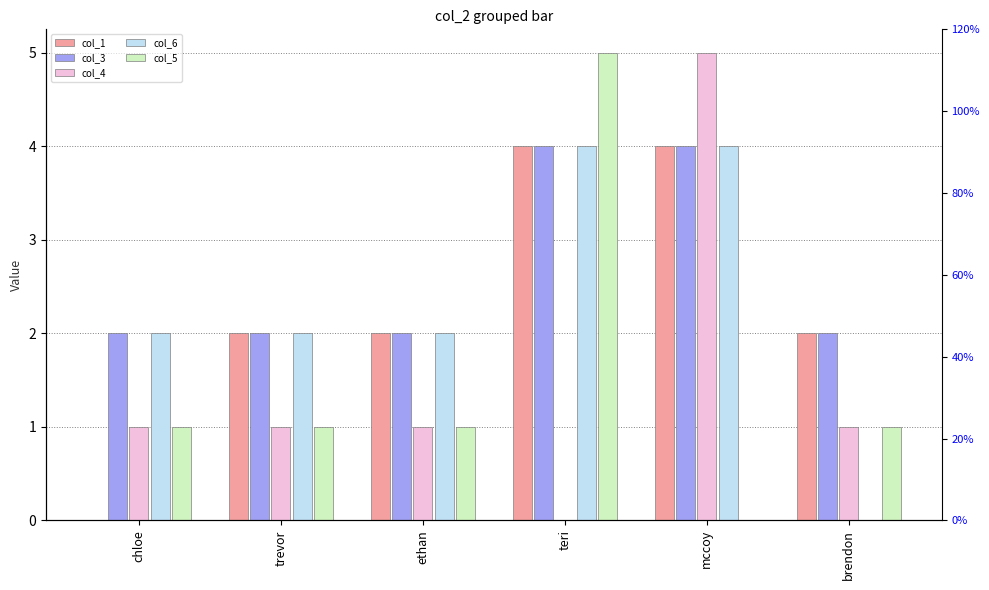

The value of col_6 at brendon is 0. True or false?

True